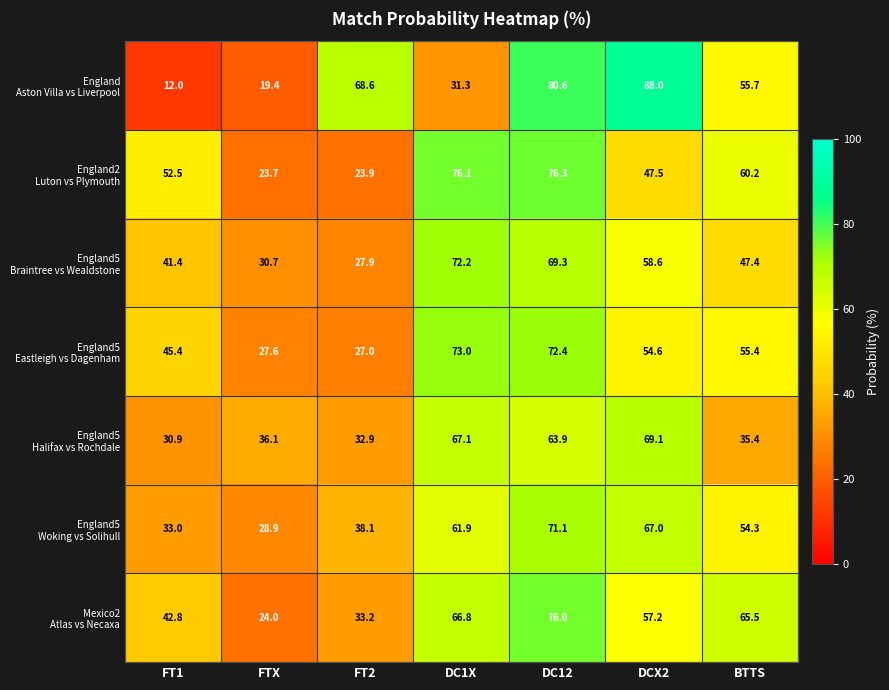

At which category does the chart reach its minimum across all series?

FT1